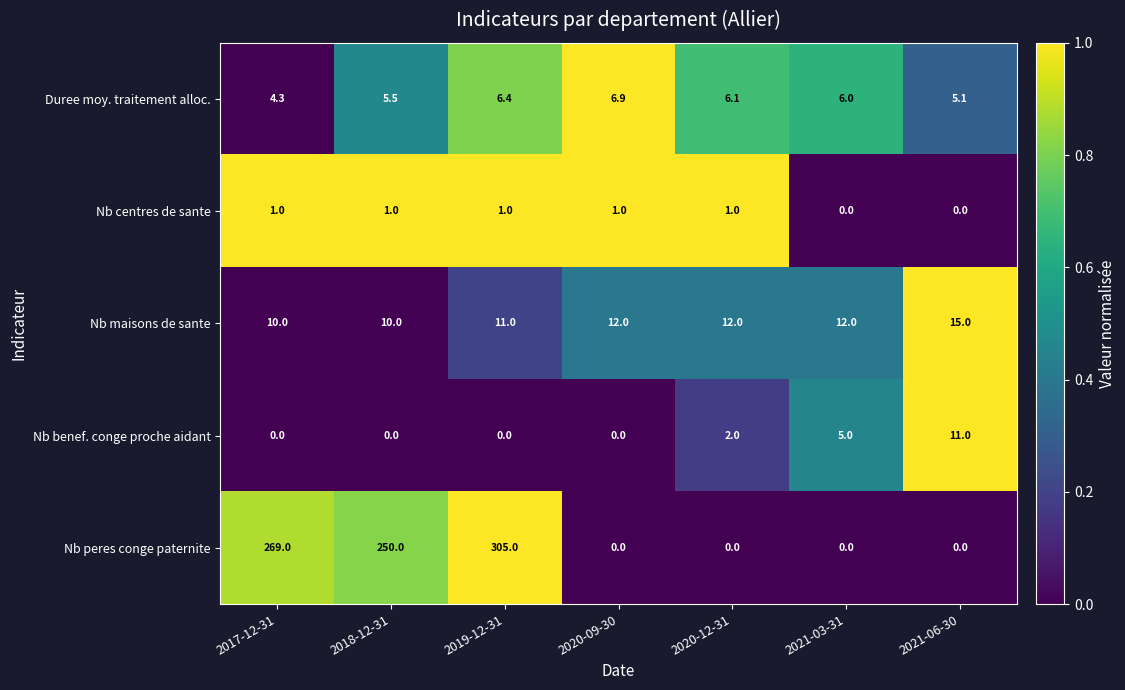

The value of Nb benef. conge proche aidant at 2018-12-31 is -5.6. True or false?

False